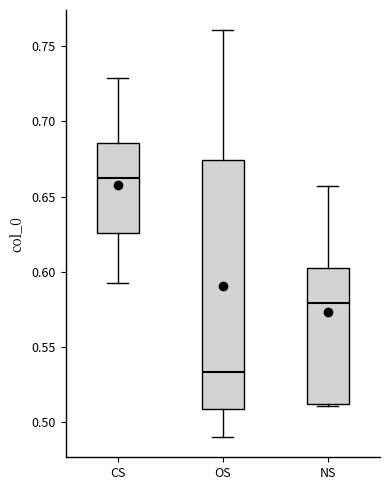

Where does the upper whisker of the box for OS end on the y-axis? The values are not printed on the chart, so give them approximately, as read against the axis.

0.760